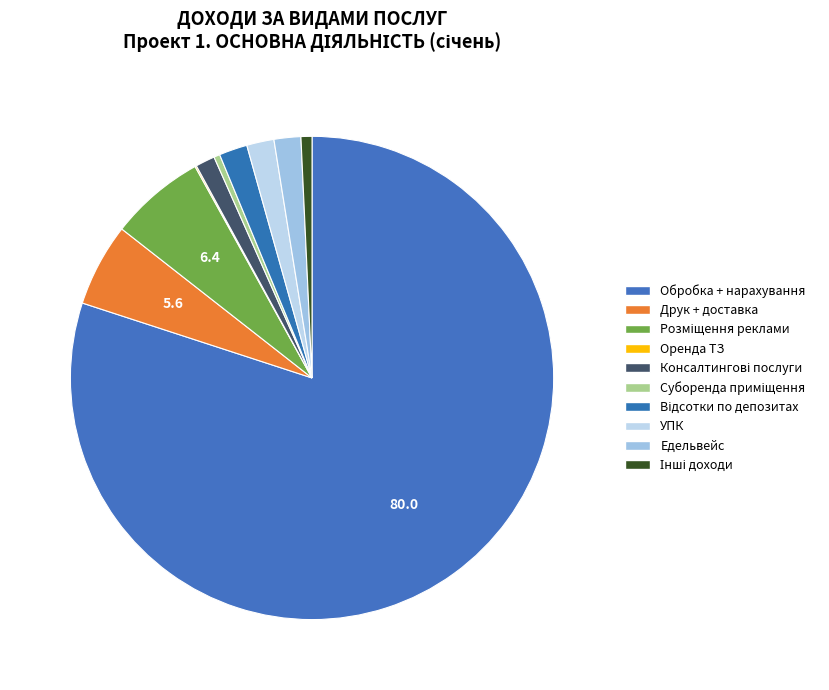

What percentage do Розміщення реклами and Суборенда приміщення together represent?

6.8%